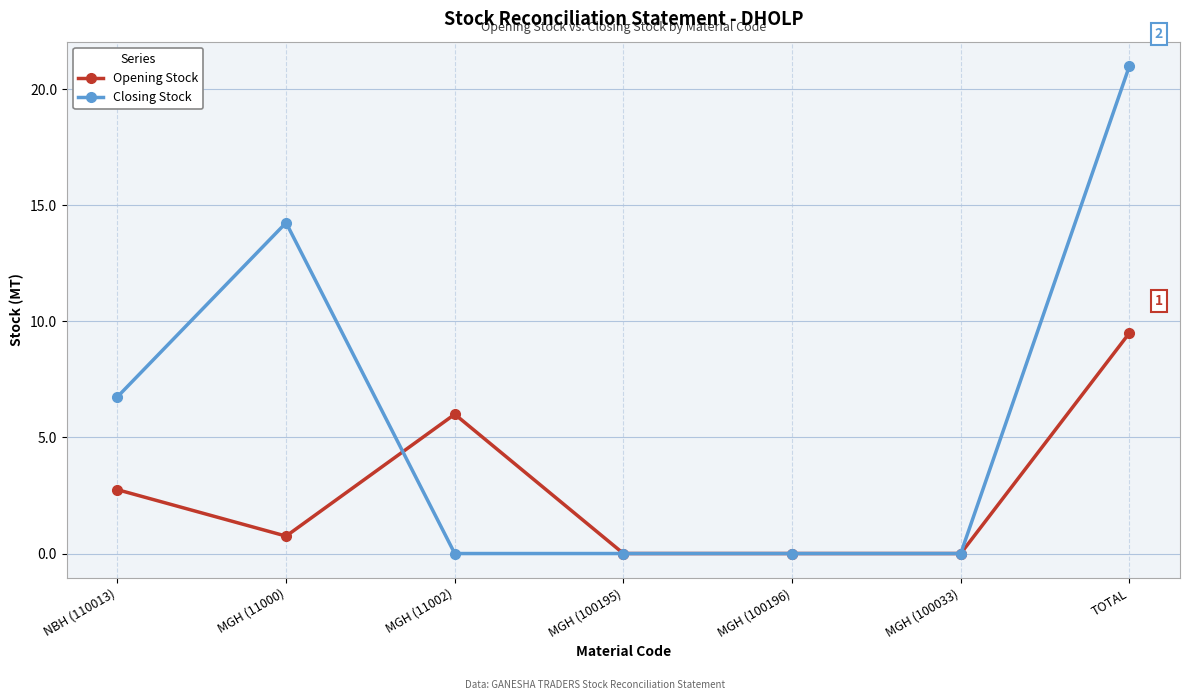

Rank the series by their maximum value, from lowest to highest.

Opening Stock, Closing Stock